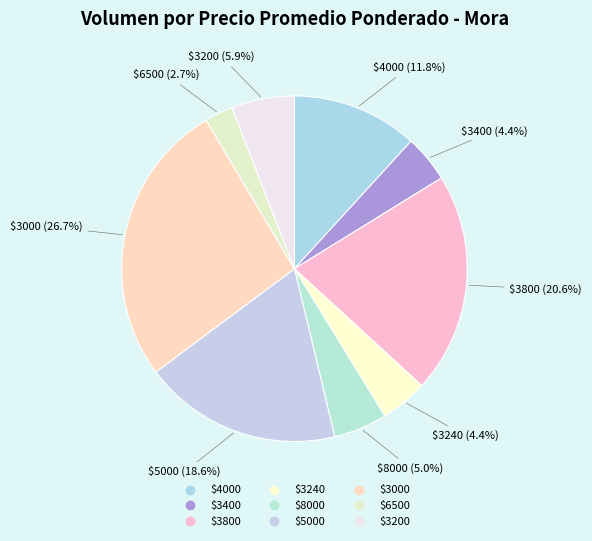

To the nearest percent, what is the average slice percentage?

11%